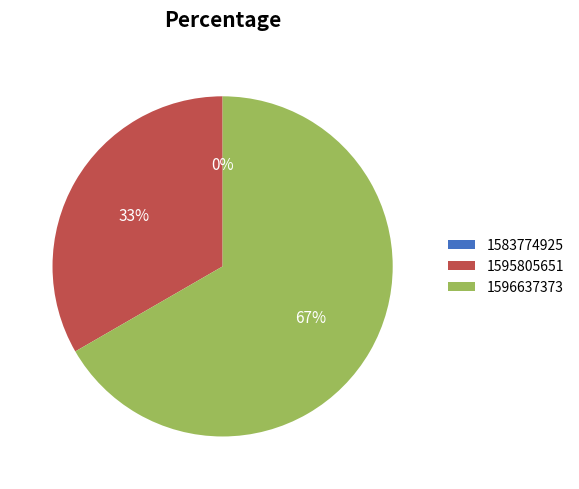

To the nearest percent, what is the difference between the largest and smallest slice percentages?

67%